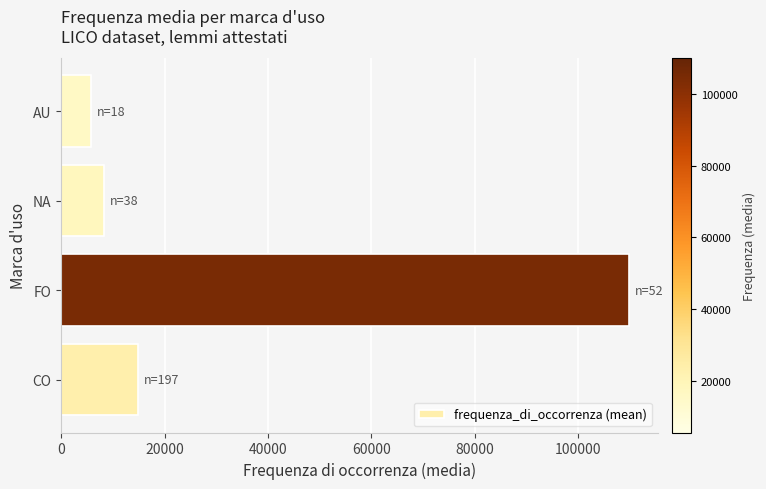

What is the difference between the second highest and minimum values?

9119